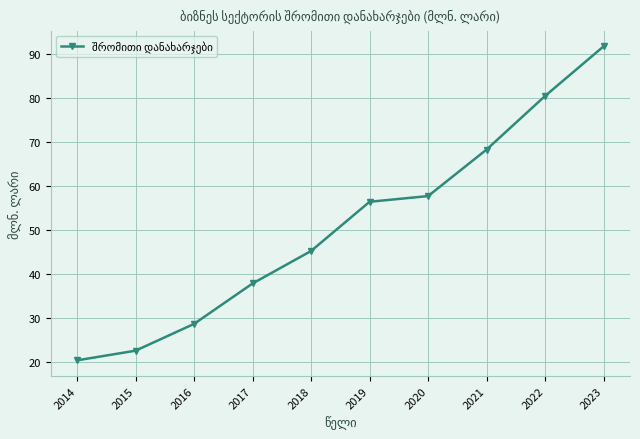

List the labels in order of value, largest first.

2023, 2022, 2021, 2020, 2019, 2018, 2017, 2016, 2015, 2014